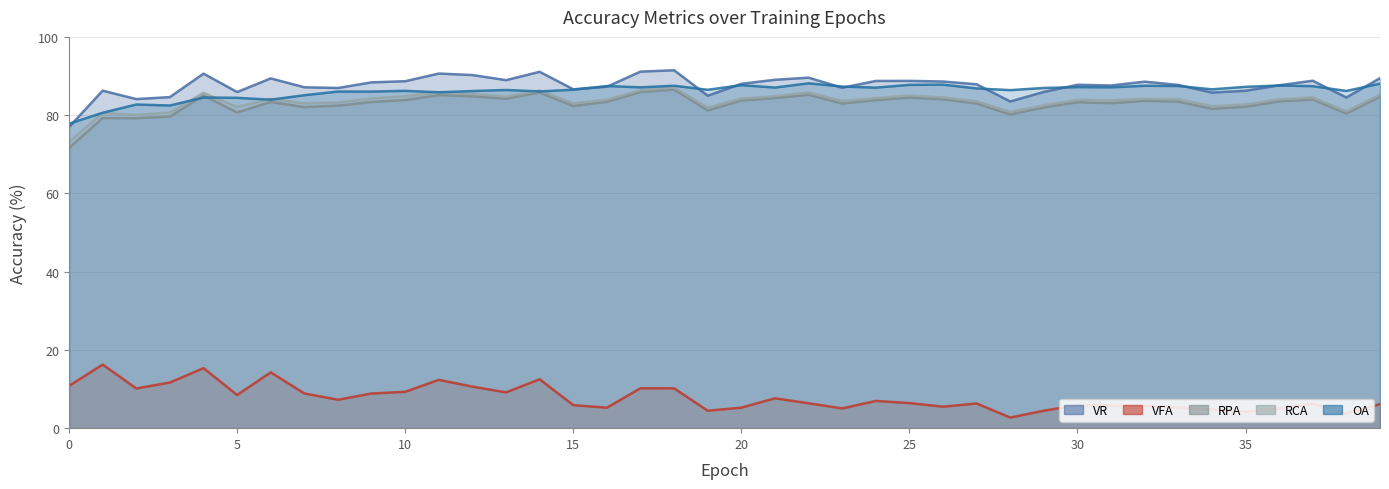

What is the difference between the maximum and second lowest values in the VR series?

8.0